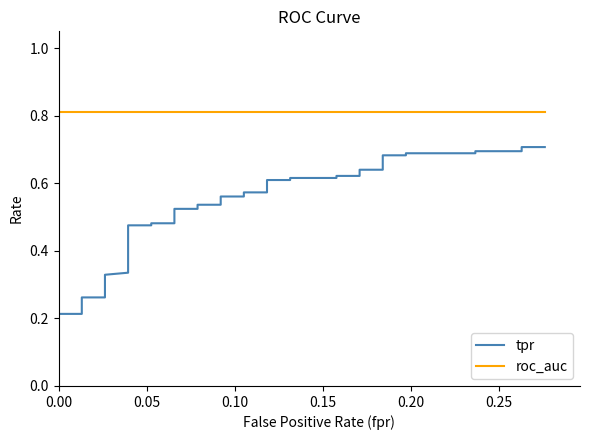

Which series changed the most between 13 and 17?

tpr